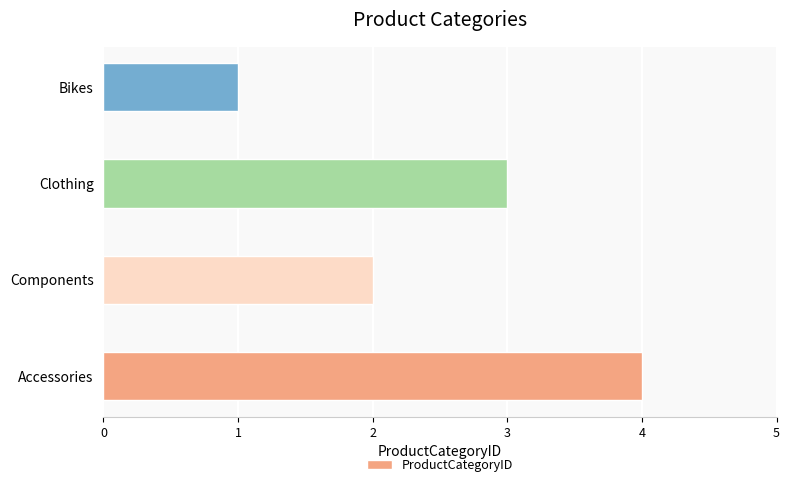

How many bars are there in total?

4